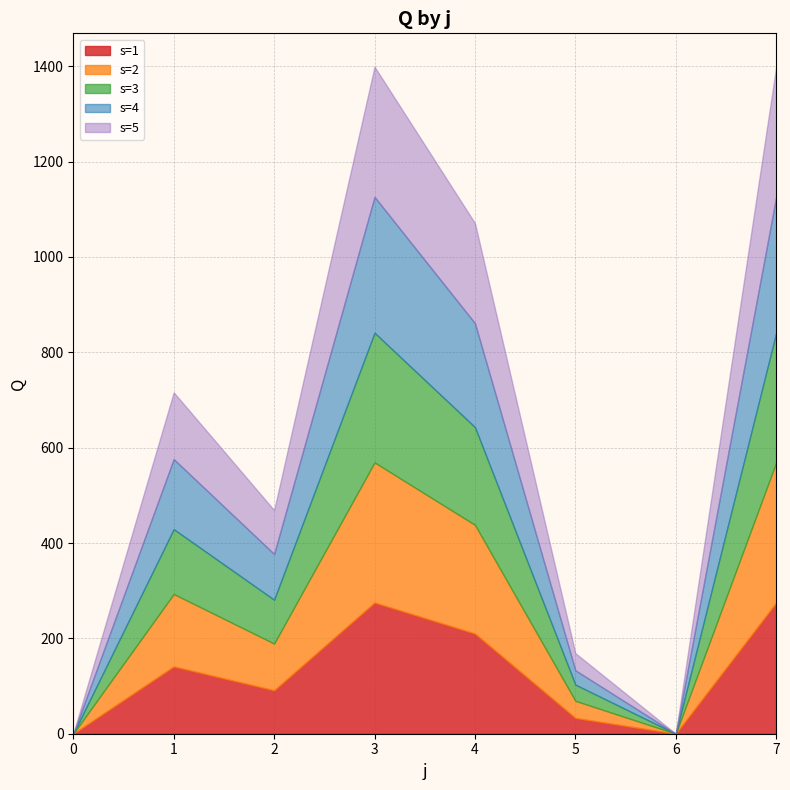

Which has a higher value, 0 or 2?

2